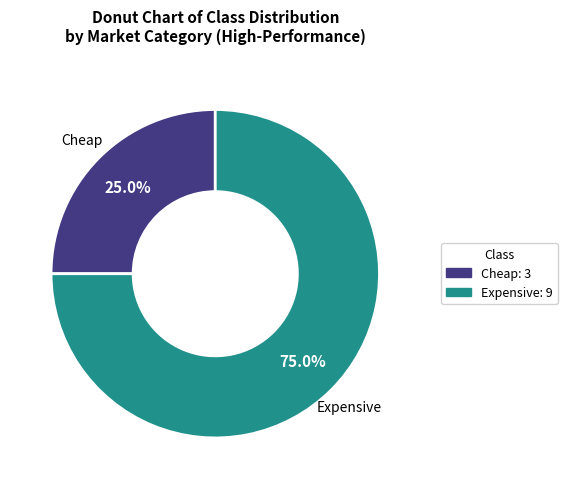

What percentage is the Expensive slice, to the nearest percent?

75%